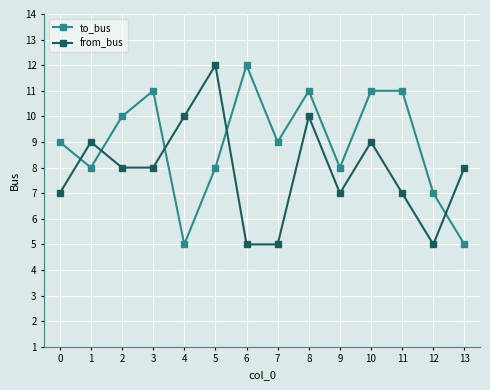

Is it true that from_bus equals 5 at 3?

False